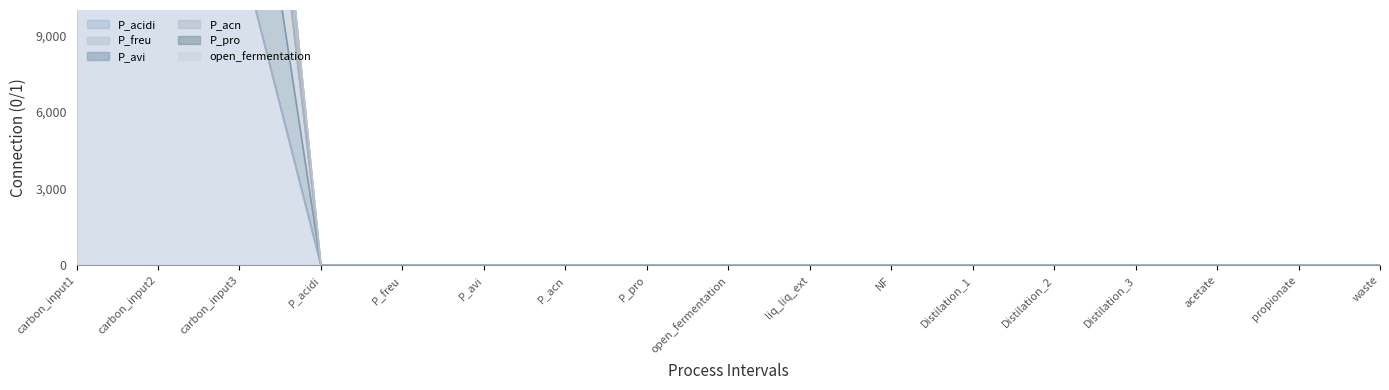

What is the label of the 10th point from the right?

P_pro